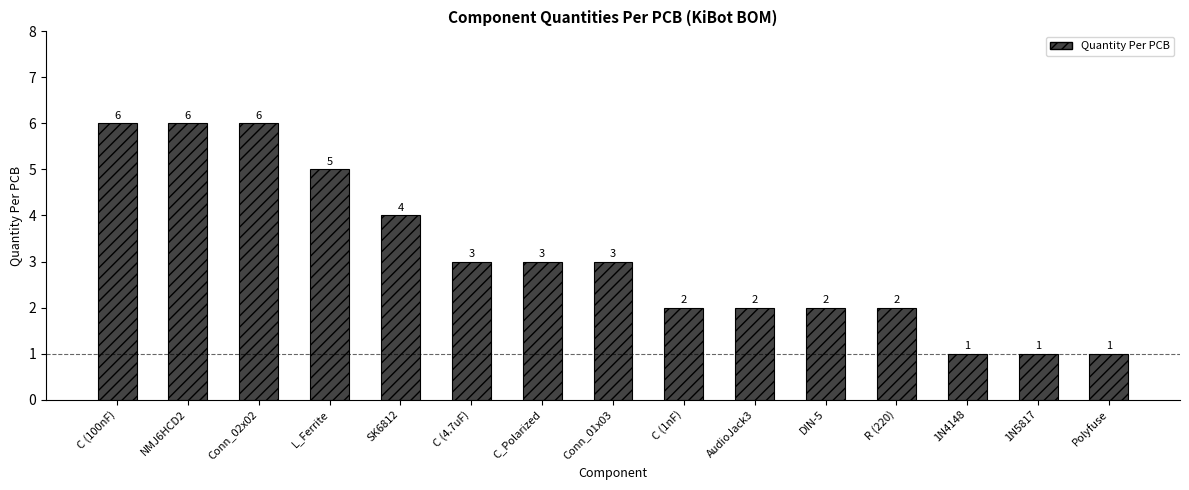

What is the approximate value at Polyfuse?

1